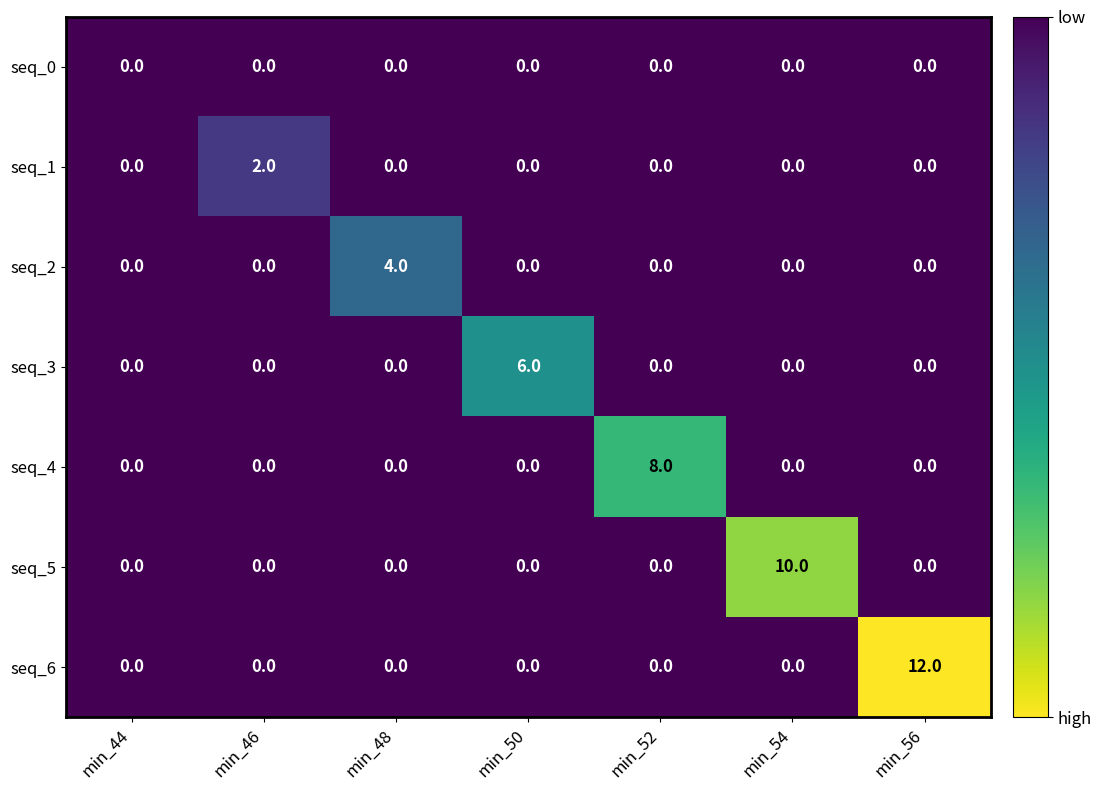

The seq_1 series shows 0 at min_52. True or false?

True